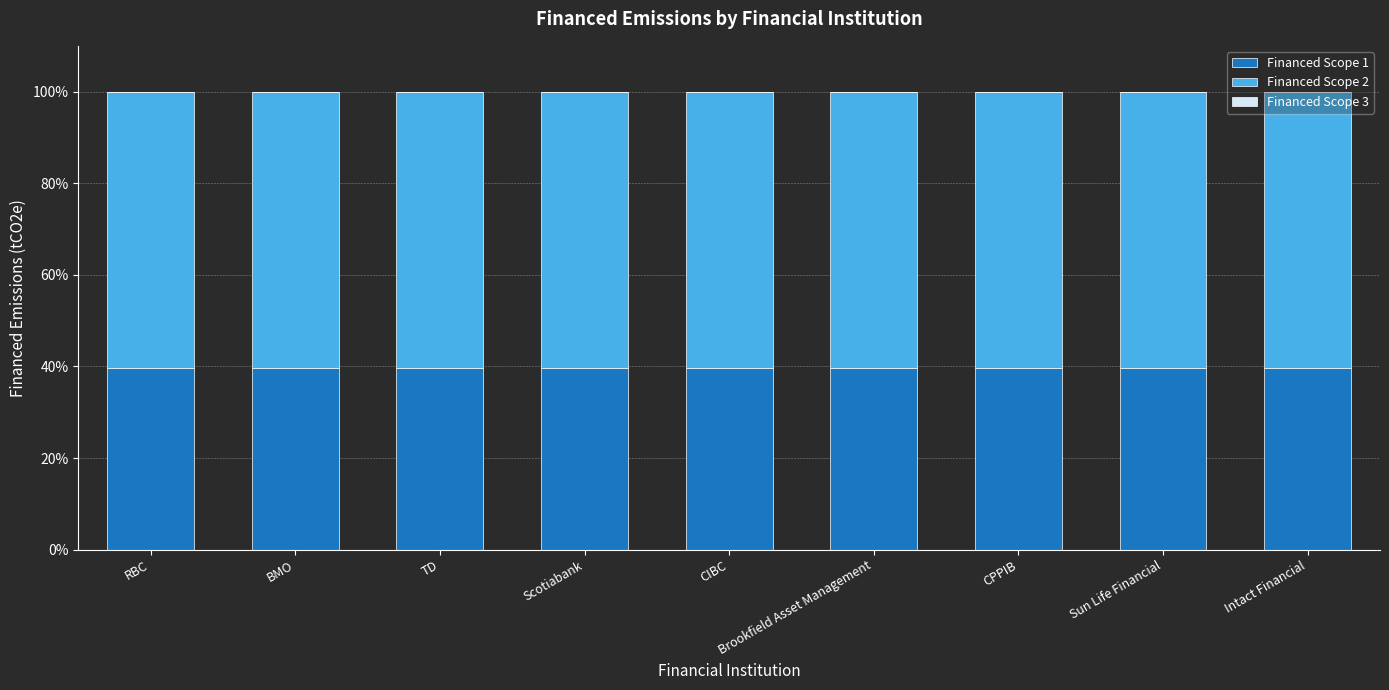

What is the total value across all series at CPPIB?

100.0